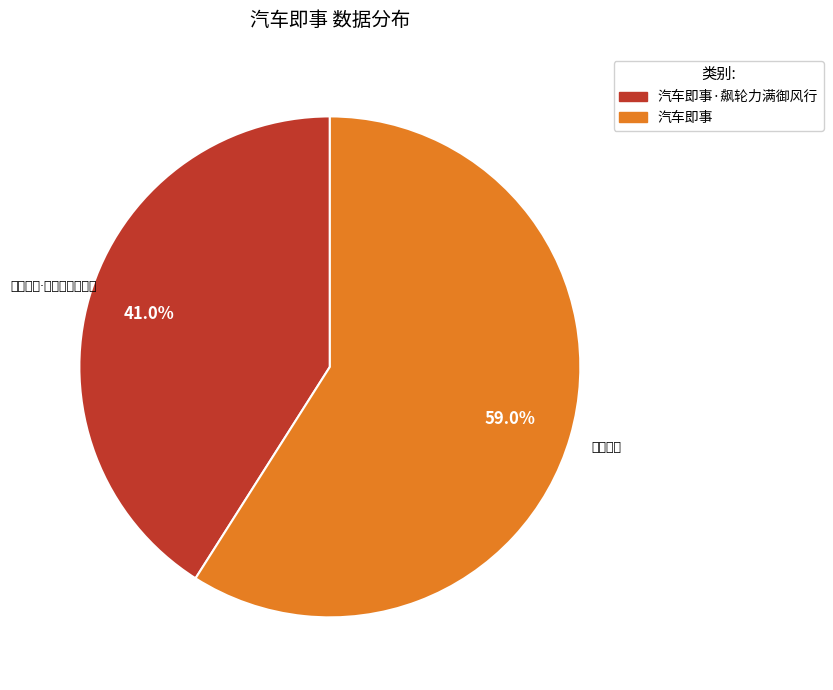

To the nearest percent, what is the combined percentage of 汽车即事·飙轮力满御风行 and 汽车即事?

100%